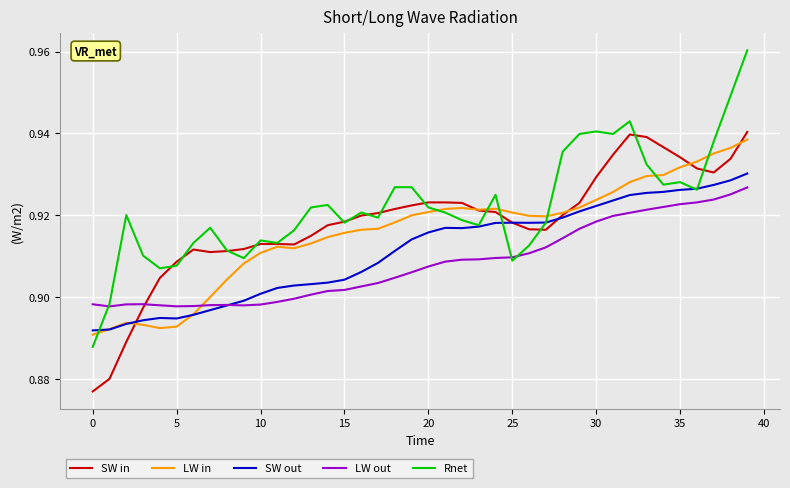

Which series has the largest total across all categories?

Rnet